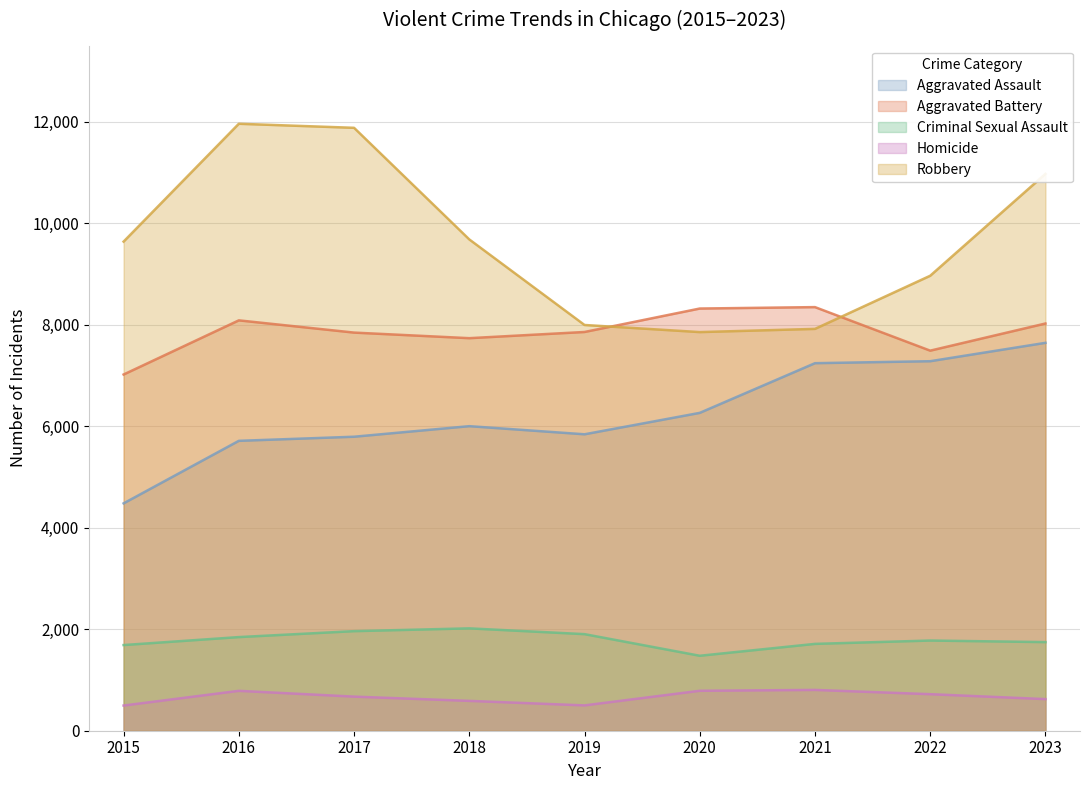

What is the average value of the Criminal Sexual Assault series?

1792